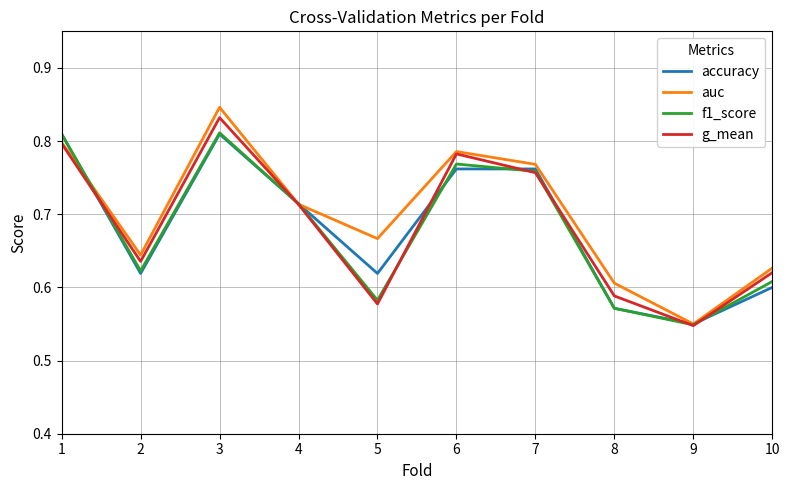

Which series has the widest spread of values?

auc